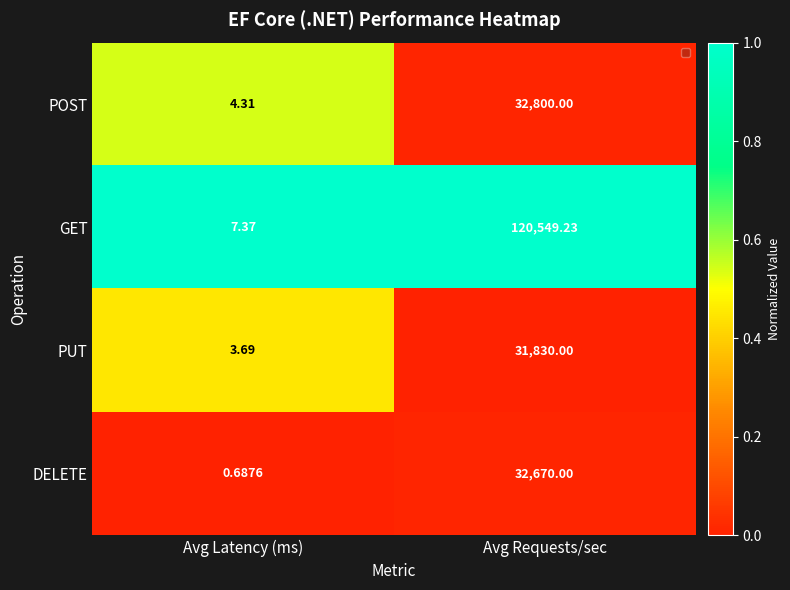

At which category does the chart reach its minimum across all series?

Avg Latency (ms)